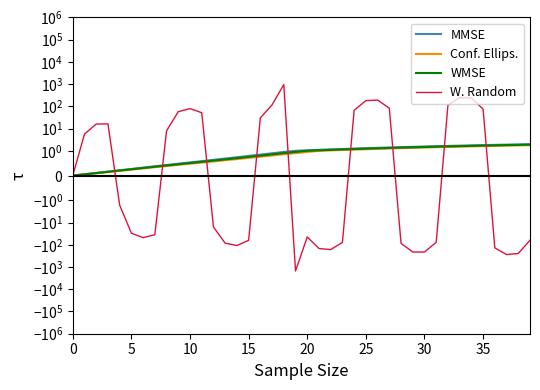

What is the sum of all Conf. Ellips. values?

36.9